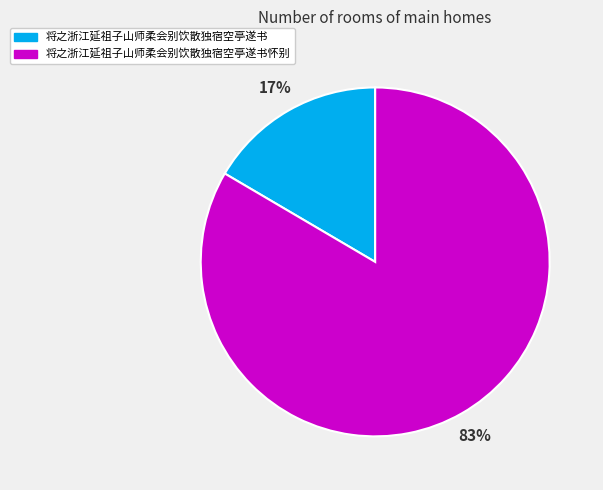

How many slices are in this pie chart?

2